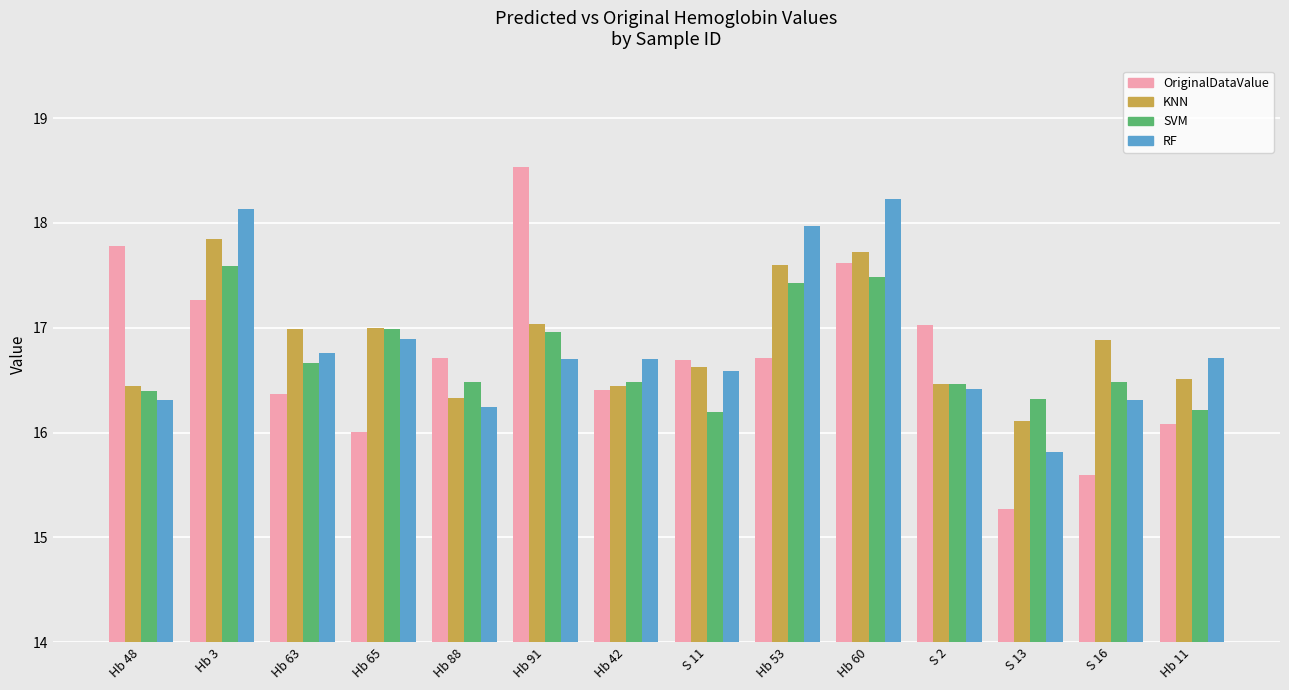

Which series has the widest spread of values?

OriginalDataValue